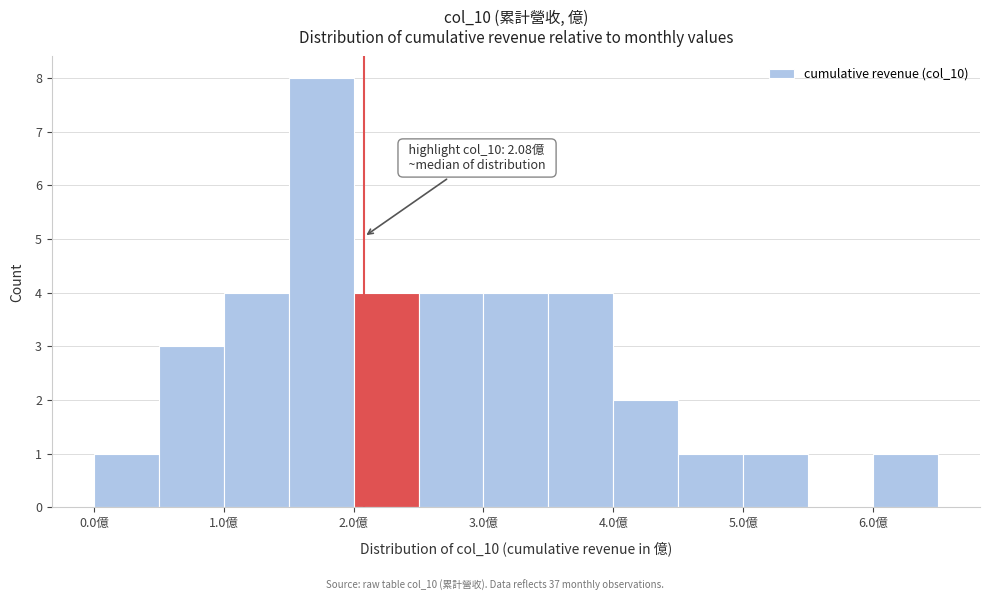

Over which range of the x-axis is the bar tallest?

1.5 to 2.0